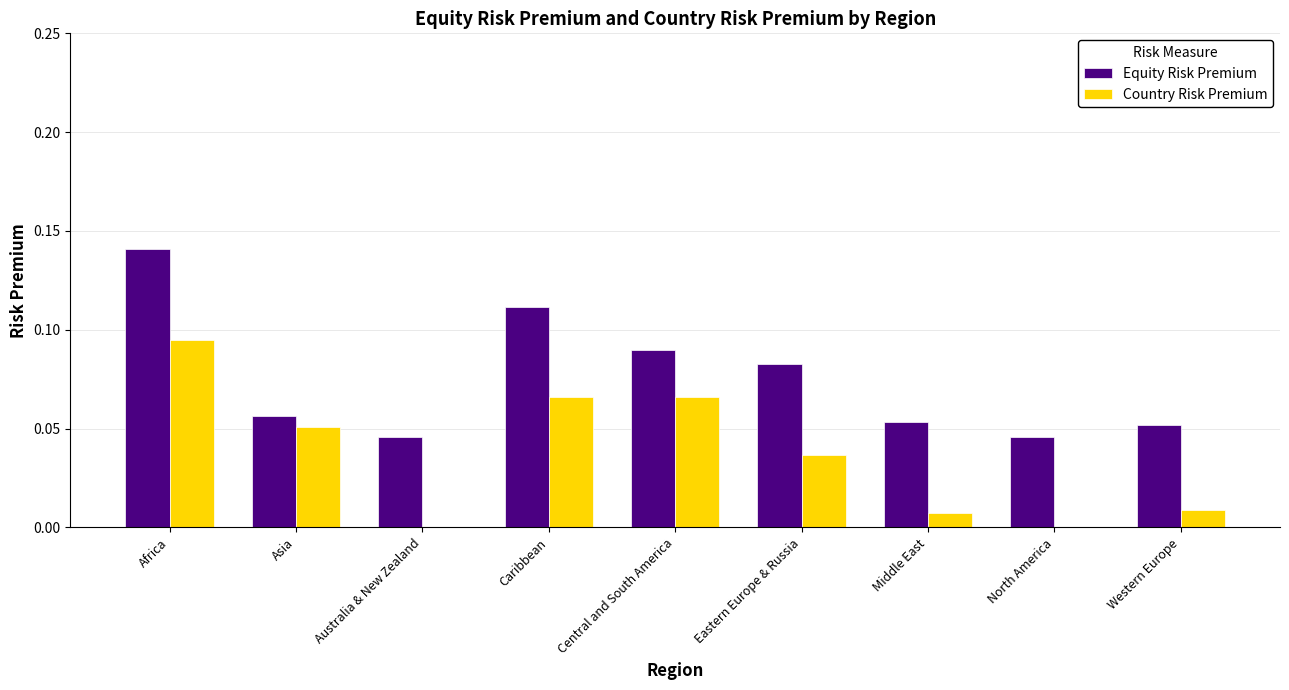

Are the bars grouped side by side (vs. stacked)?

Yes